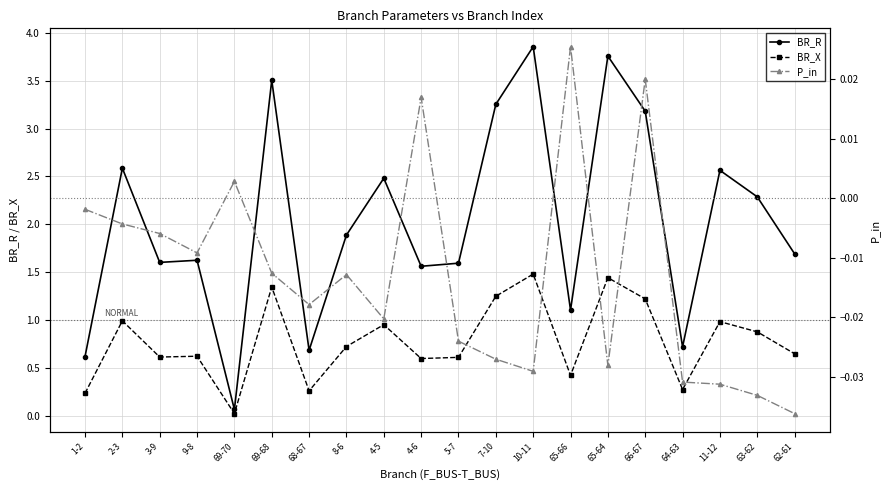

Which has a higher value, 69-70 or 4-6?

4-6